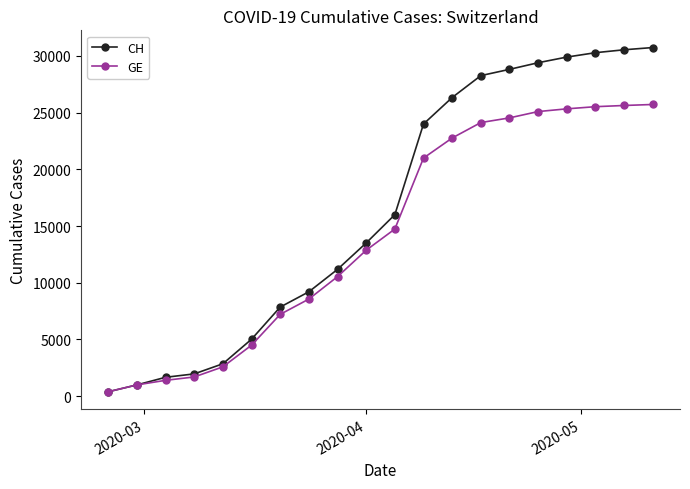

What is the value of the CH point at the 13th from the left?

26336